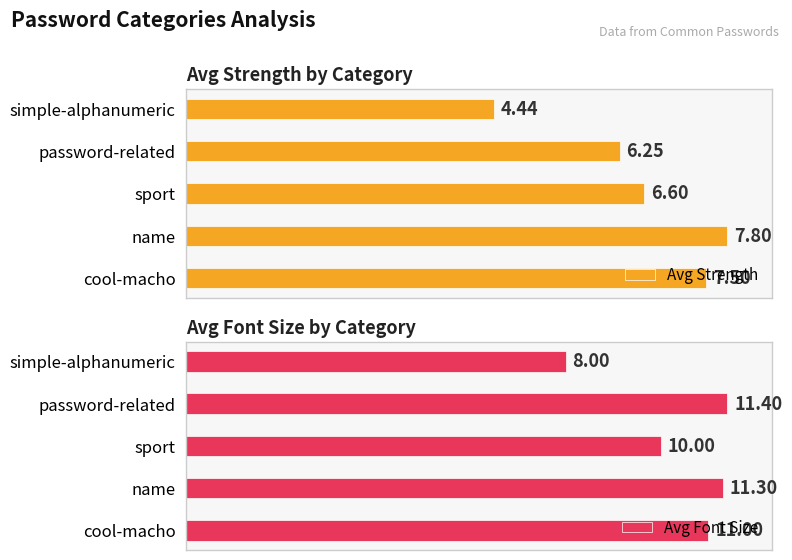

List the labels in order of Avg Font Size value, smallest first.

simple-alphanumeric, sport, cool-macho, name, password-related